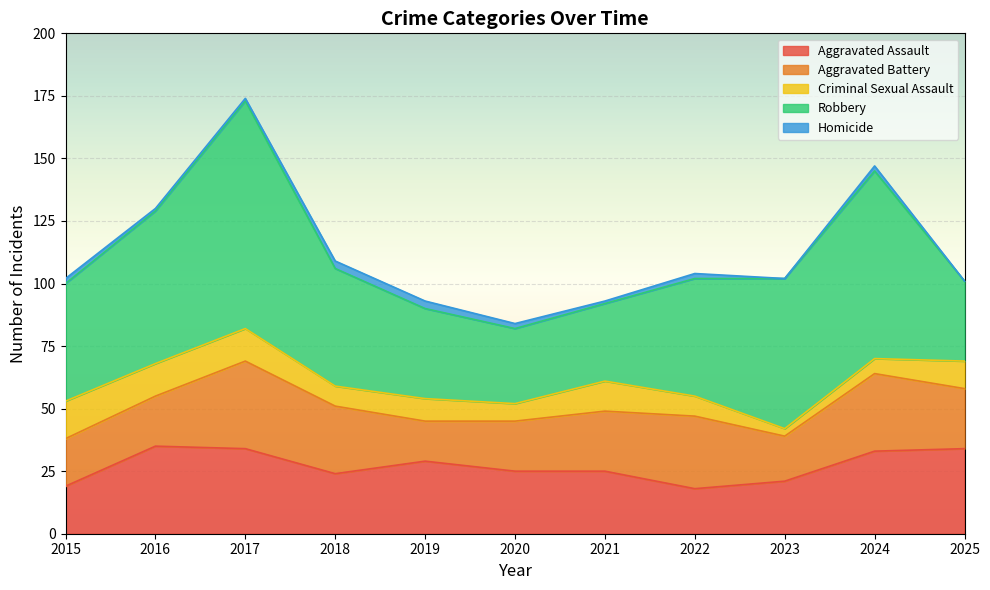

Between 2015 and 2020, which is larger?

2020